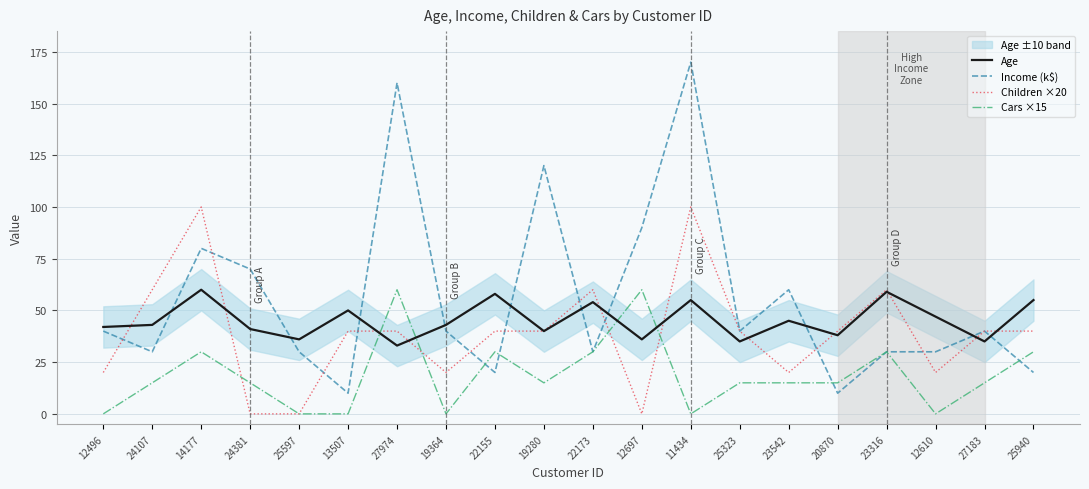

Between 22155 and 25323, which series saw the biggest shift?

Age